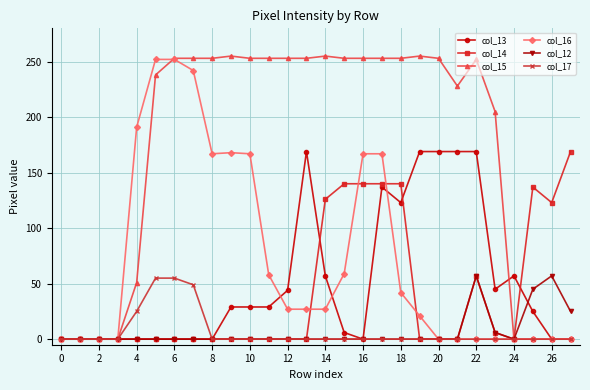

What is the highest value of the col_15 series?

255